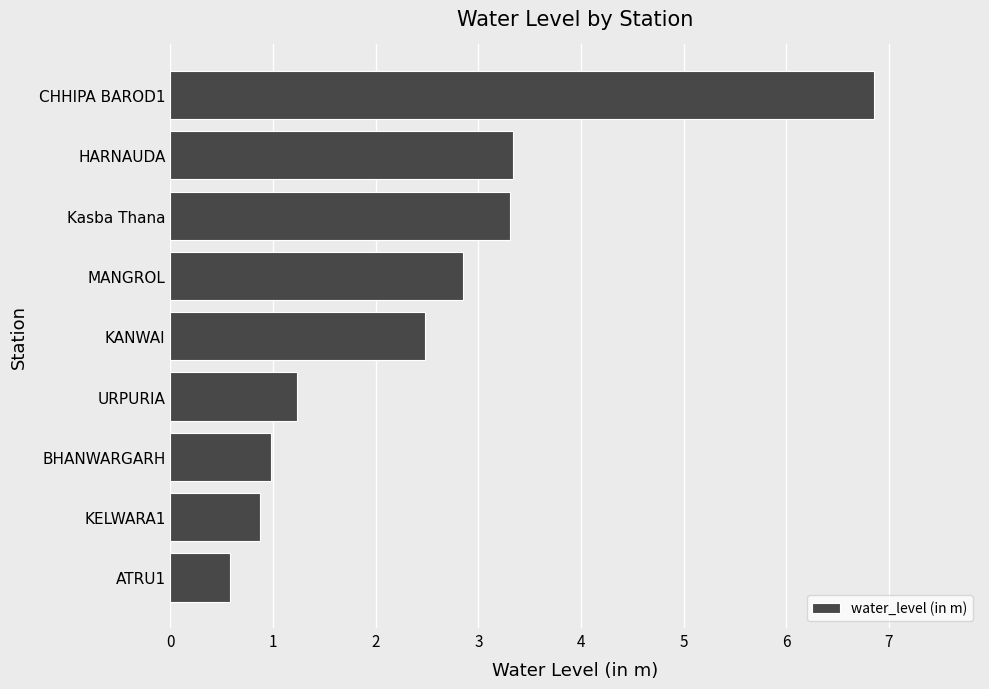

At which label is the value closest to 3?

MANGROL